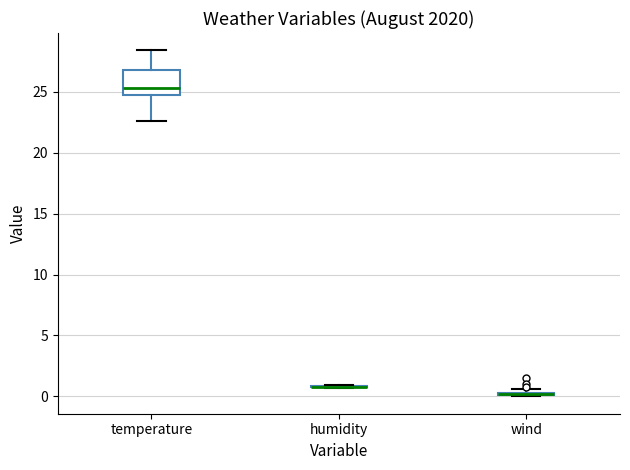

Comparing the boxes themselves (not the whiskers), which one is the tallest?

temperature